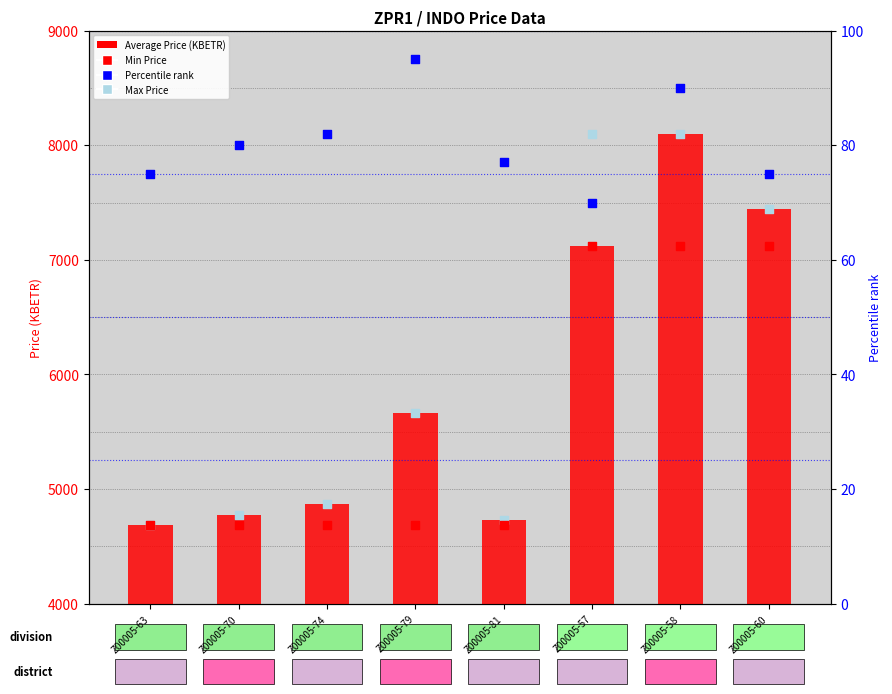

At which category is the sum across all series the highest?

Z00005-58